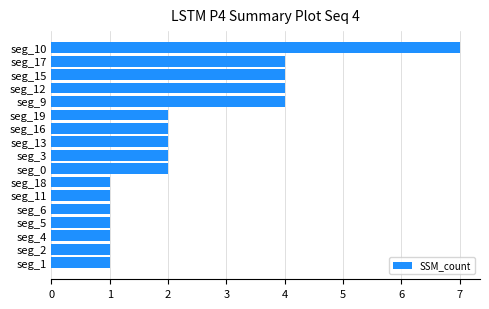

Which has a higher value, seg_18 or seg_12?

seg_12